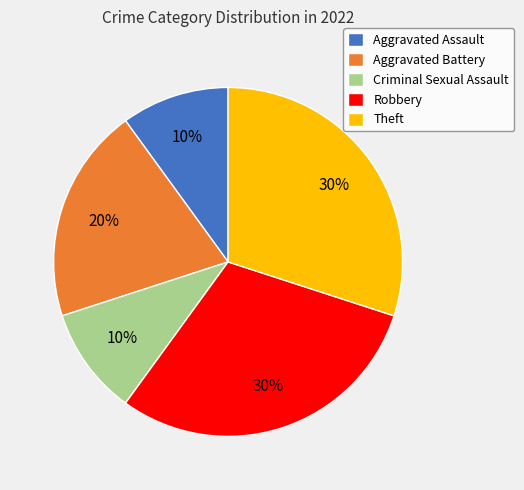

The Aggravated Battery slice represents 27% of the pie. True or false?

False